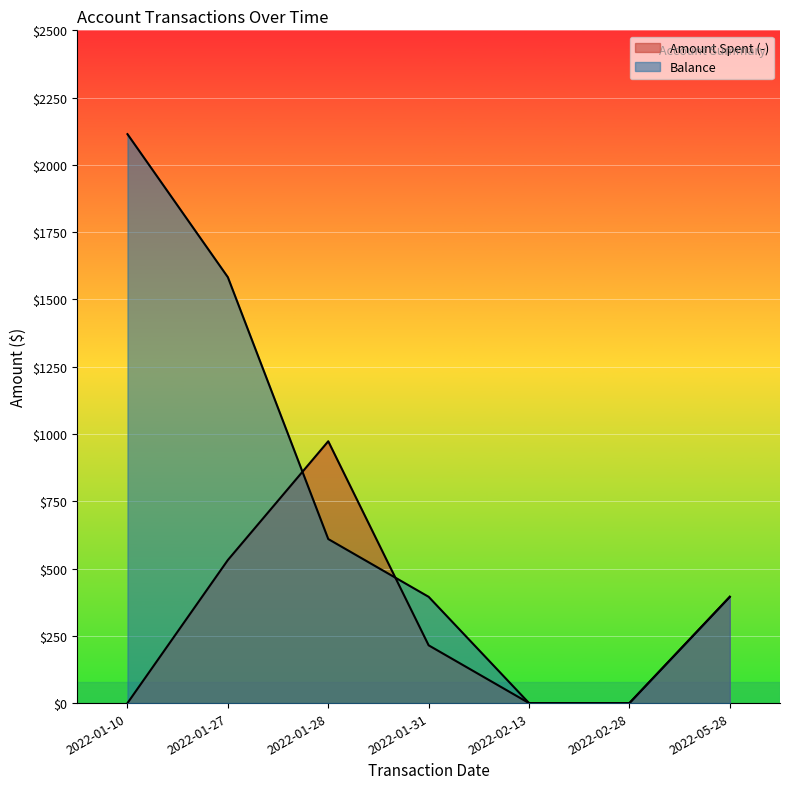

Reading right to left, transcribe all the data shown in this chart.

Amount Spent (-): 2022-05-28=394.9	2022-02-28=0.0	2022-02-13=0.0	2022-01-31=214.7	2022-01-28=973.0	2022-01-27=531.6	2022-01-10=0.0
Balance: 2022-05-28=394.9	2022-02-28=0.0	2022-02-13=0.0	2022-01-31=394.9	2022-01-28=609.6	2022-01-27=1582.6	2022-01-10=2114.2